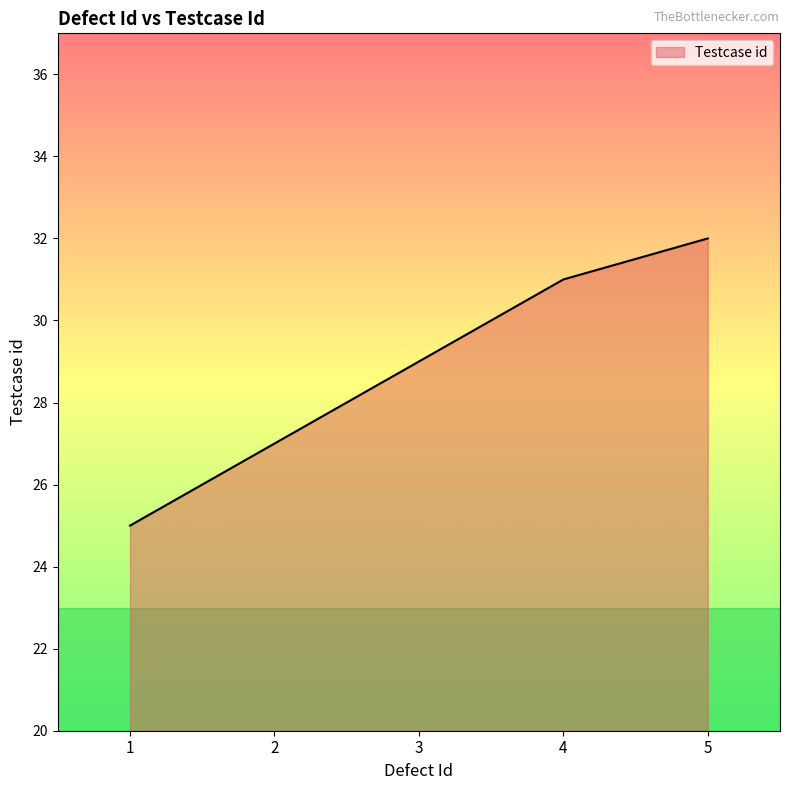

Between 4 and 5, which is larger?

5